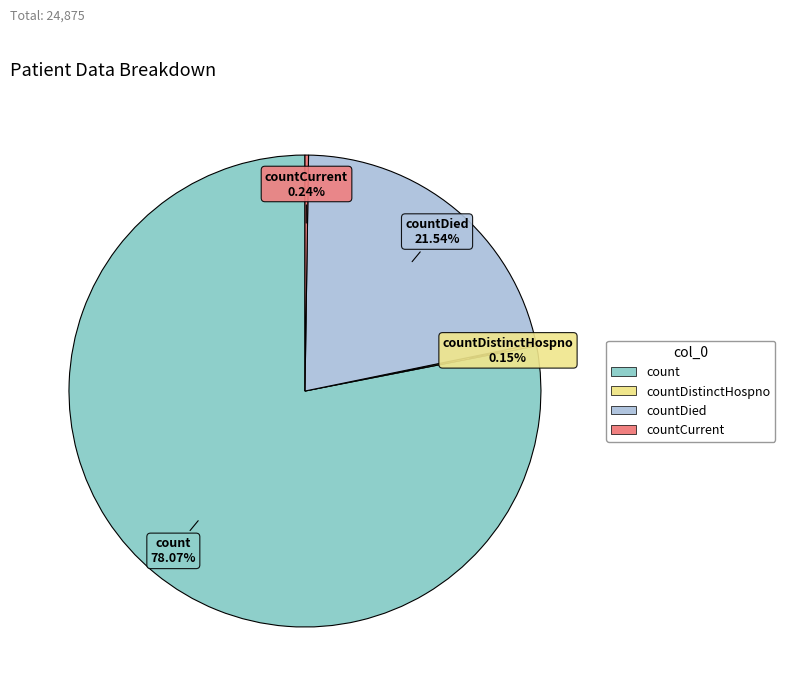

Is there any slice that represents more than half of the pie?

Yes